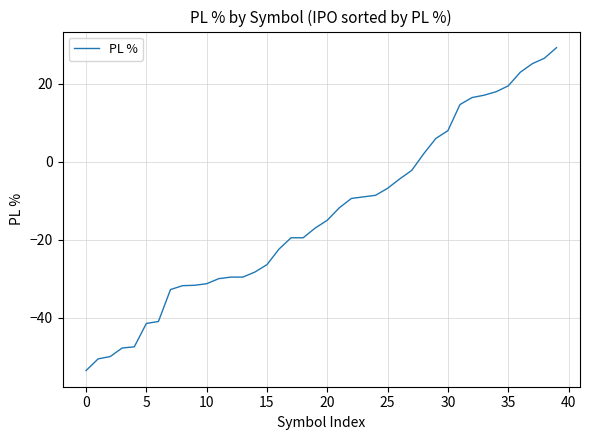

What is the smallest value displayed?

-53.6